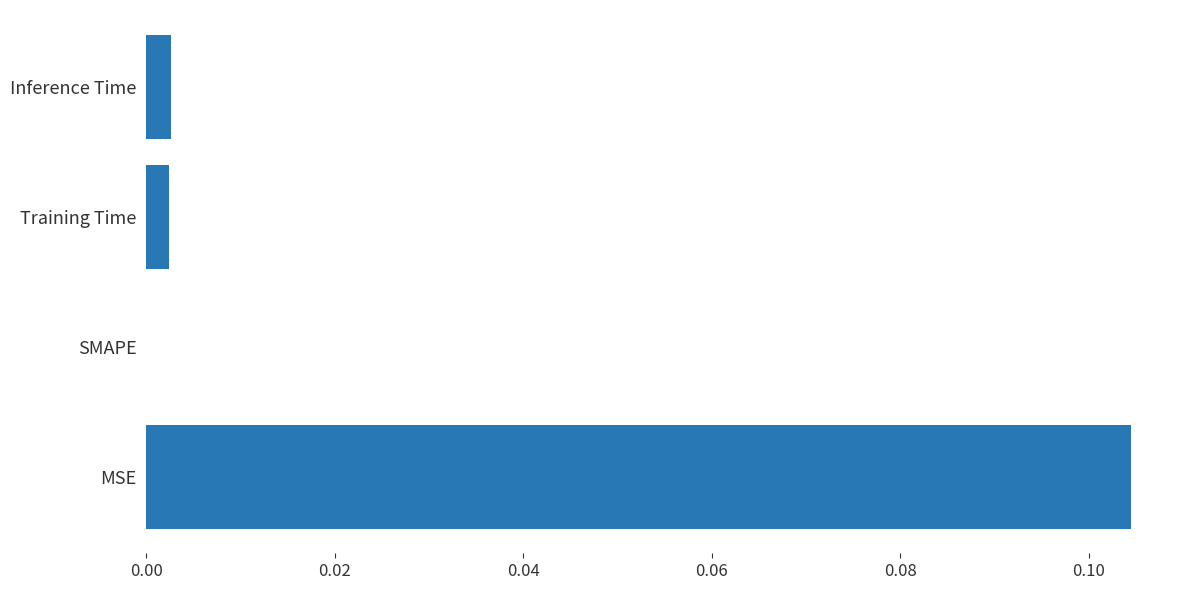

At which category does the chart reach its peak across all series?

MSE